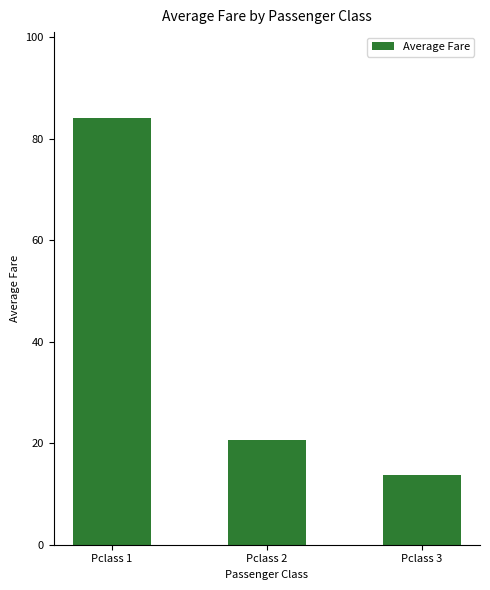

List the labels in order of value, largest first.

Pclass 1, Pclass 2, Pclass 3